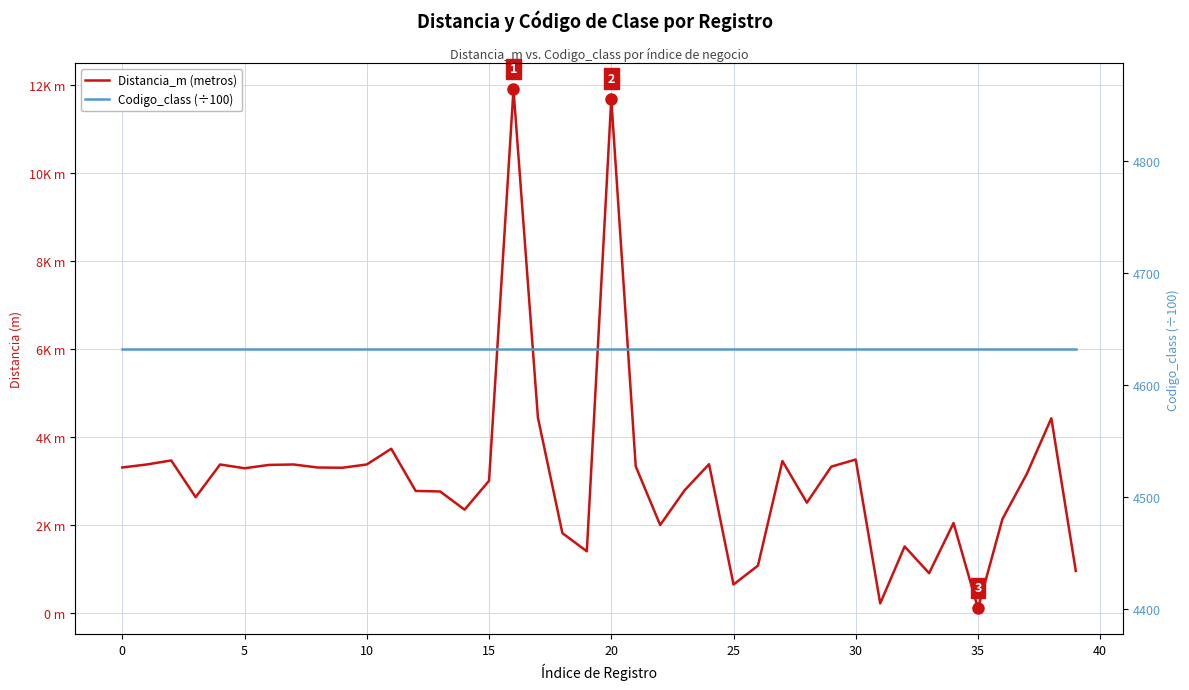

What is the label of the 21st point from the left?

20